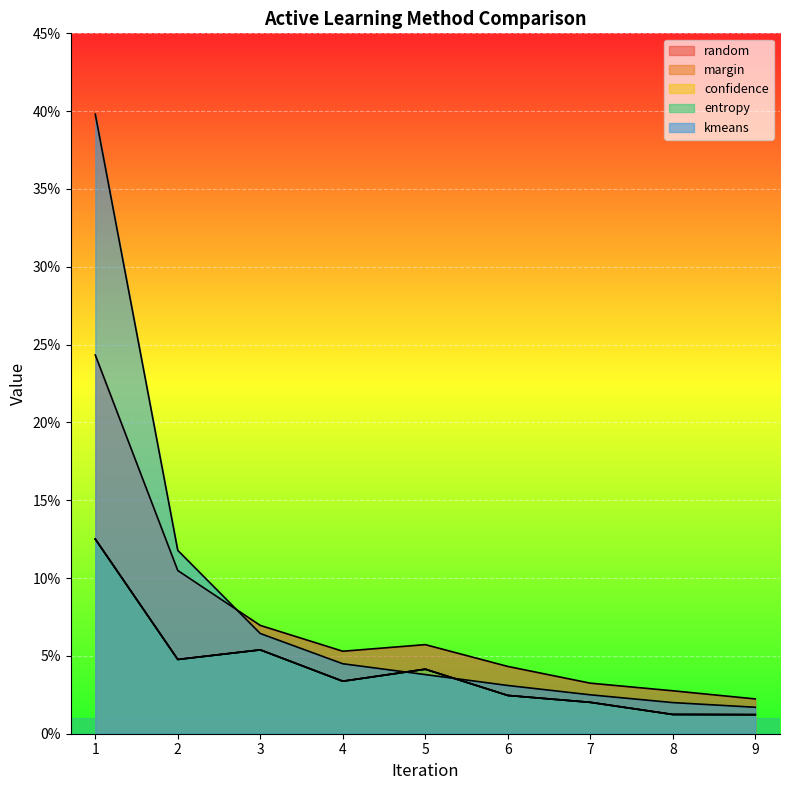

What is the sum of all confidence values?

0.4